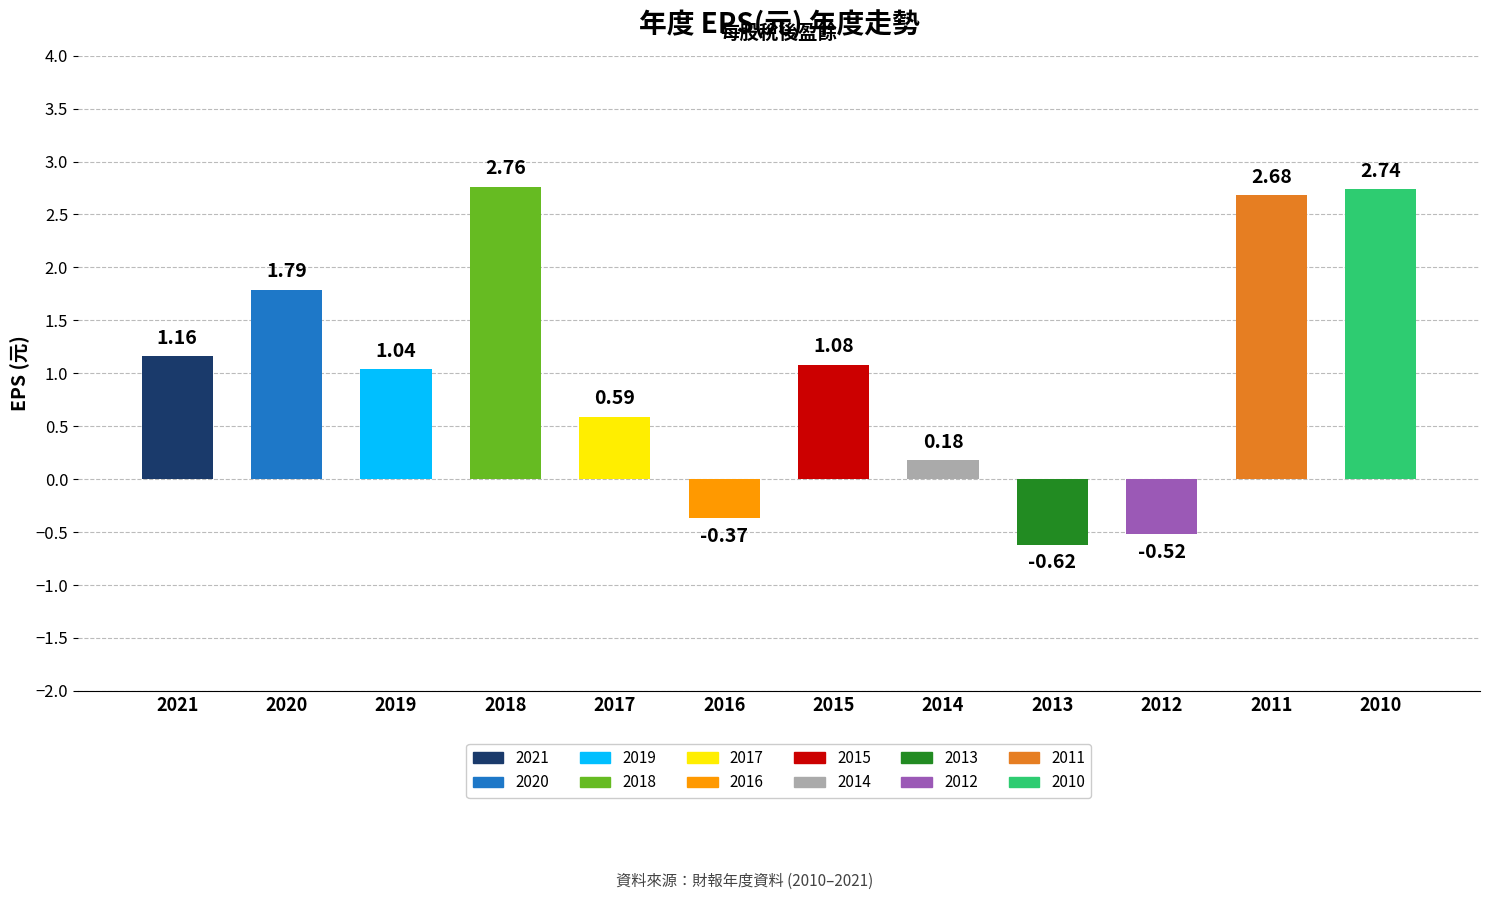

Does the chart contain any negative values?

Yes